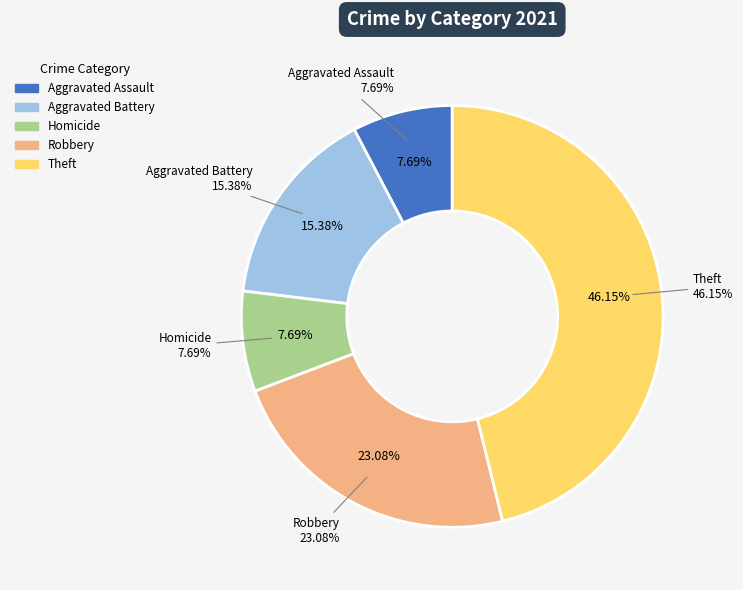

Between Homicide and Robbery, which is larger?

Robbery